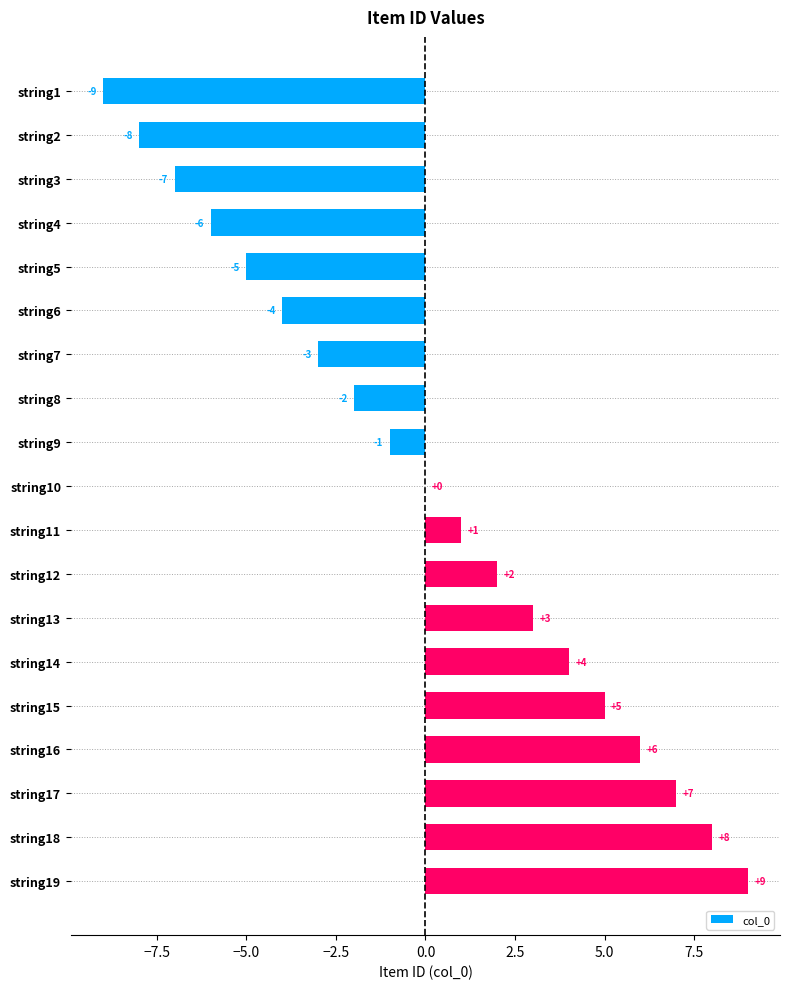

What is the change in value from string6 to string11?

+5